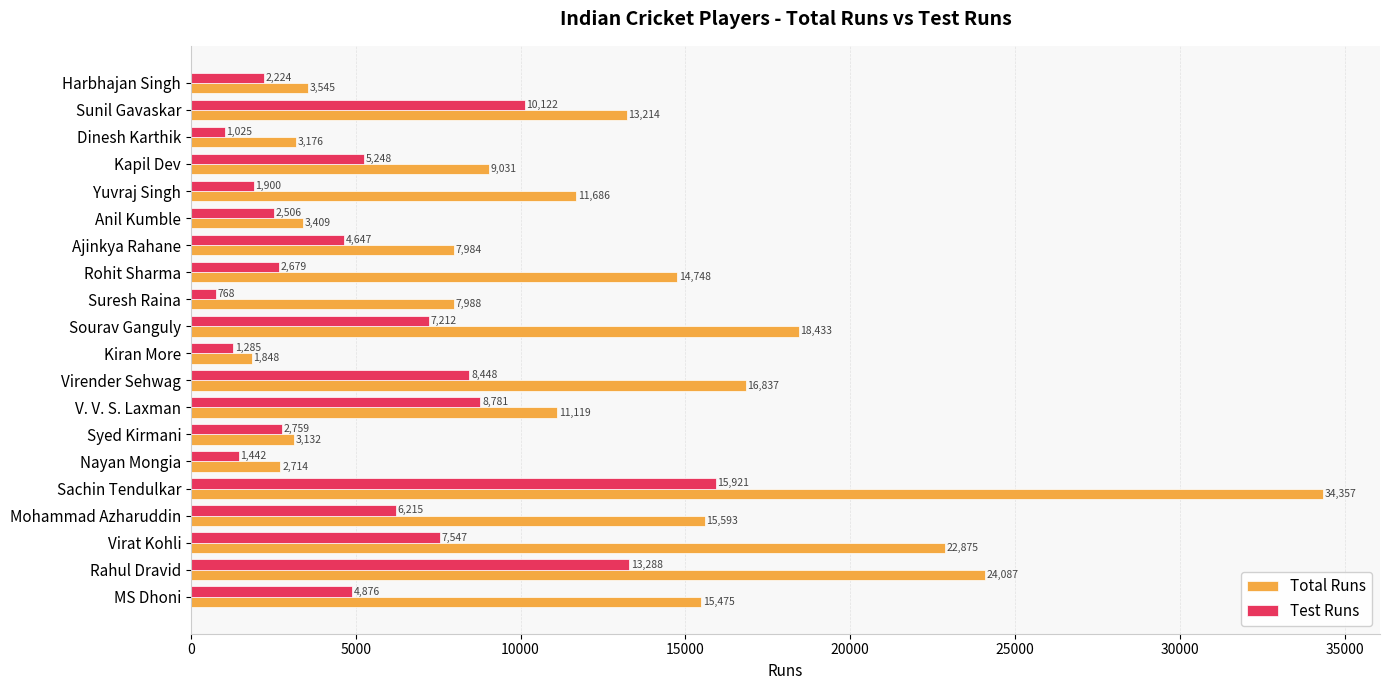

What is the difference between the Total Runs values at Virat Kohli and Syed Kirmani?

19743